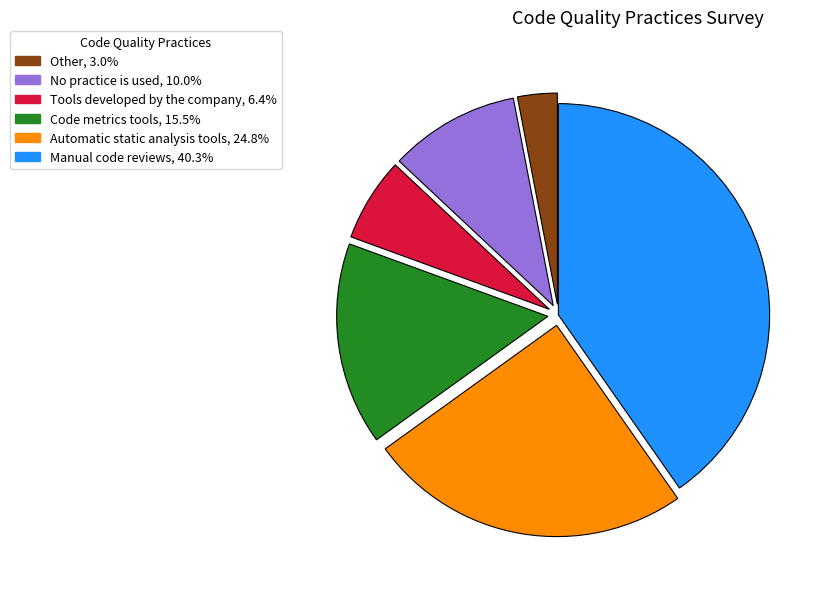

Is Other, 3.0% the majority of the pie?

No